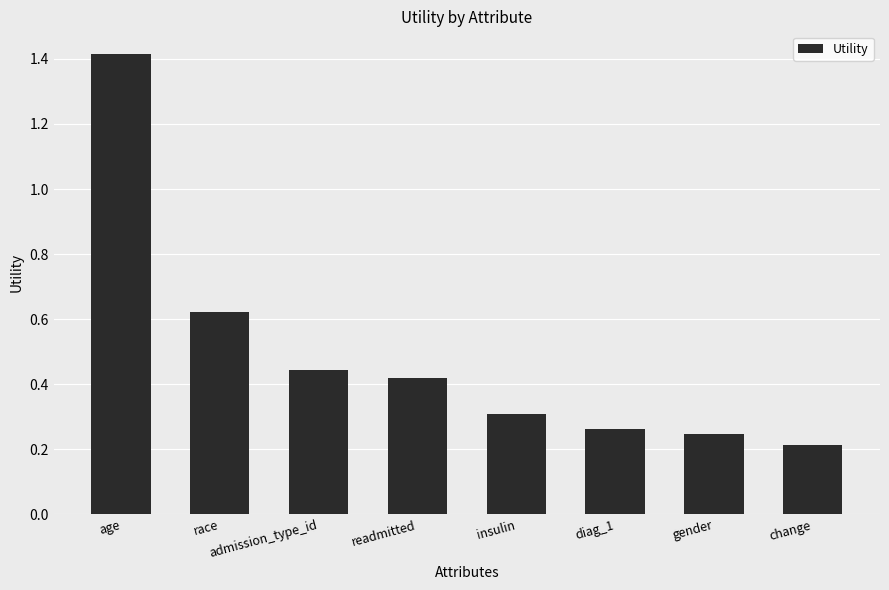

Rank the categories by value from highest to lowest.

age, race, admission_type_id, readmitted, insulin, diag_1, gender, change